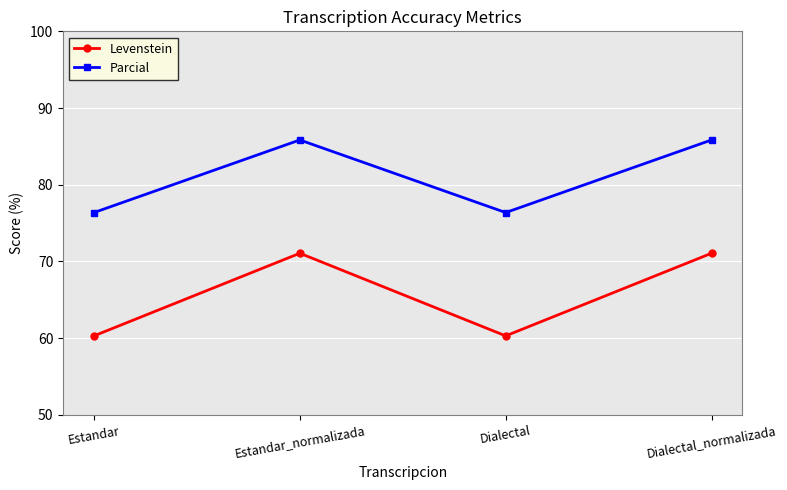

Reading left to right, list all the values displayed in this chart.

Levenstein: Estandar=60.3	Estandar_normalizada=71.1	Dialectal=60.3	Dialectal_normalizada=71.1
Parcial: Estandar=76.4	Estandar_normalizada=85.8	Dialectal=76.4	Dialectal_normalizada=85.8